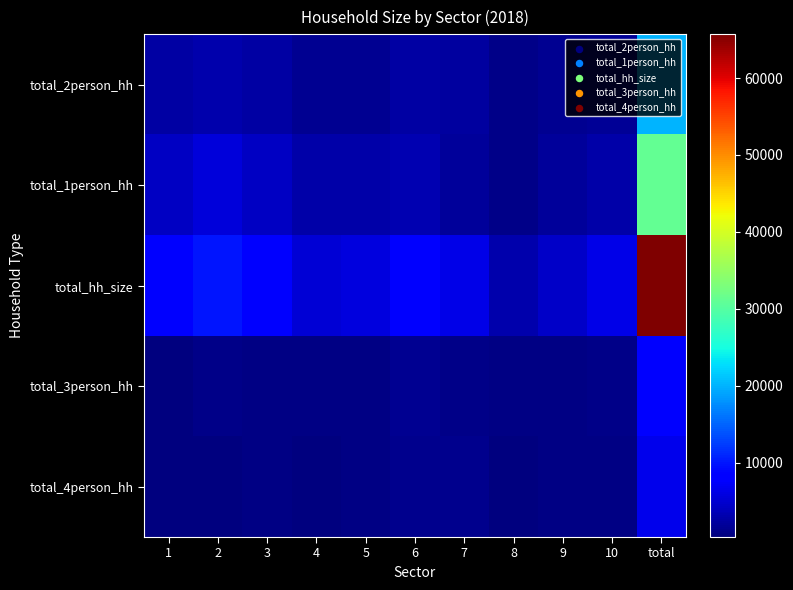

Reading left to right, transcribe all the data shown in this chart.

total_2person_hh: 1=2594	2=3067	3=2512	4=1433	5=1546	6=2511	7=2264	8=991	9=1436	10=1732	total=20086
total_1person_hh: 1=4285	2=5671	3=4199	4=2853	5=2843	6=3382	7=2051	8=996	9=1963	10=2792	total=31035
total_hh_size: 1=7787	2=10006	3=8095	4=5338	5=5696	6=8537	7=6371	8=3023	9=4590	10=6249	total=65692
total_3person_hh: 1=495	2=949	3=672	4=619	5=604	6=1422	7=902	8=624	9=600	10=1003	total=7890
total_4person_hh: 1=413	2=319	3=712	4=433	5=703	6=1222	7=1154	8=412	9=591	10=722	total=6681